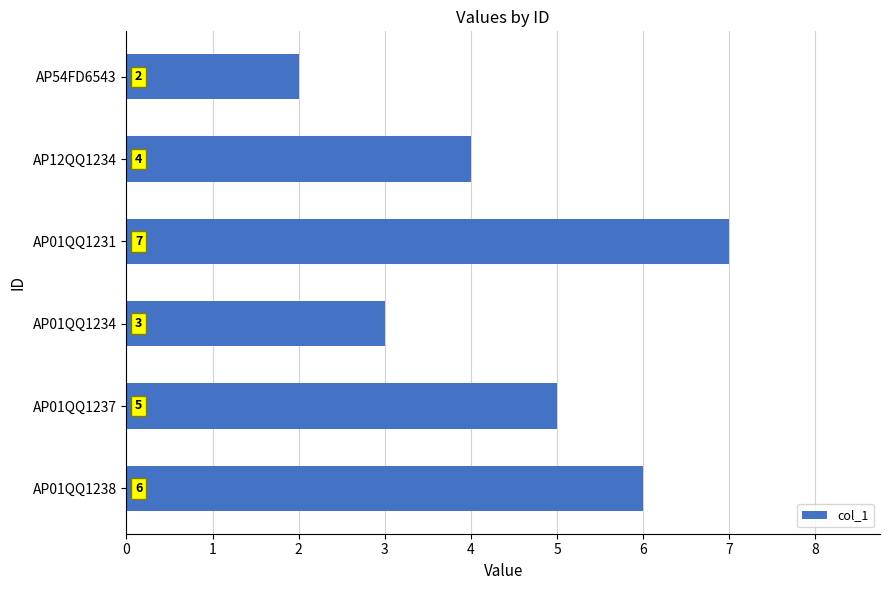

What value does the data have at AP01QQ1234?

3